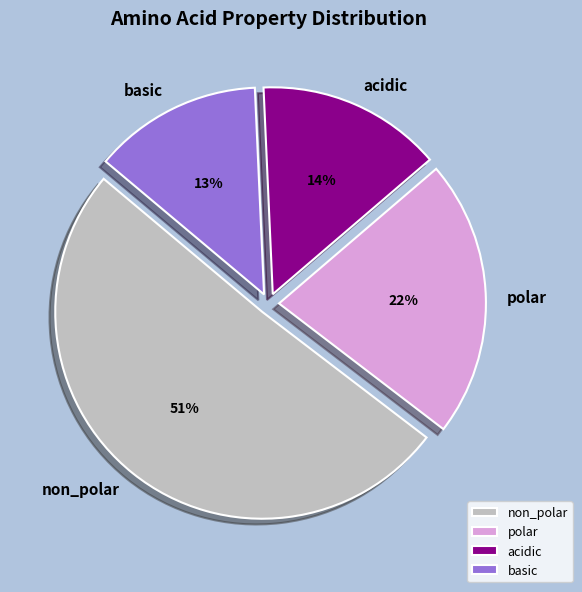

What is the smallest slice in the pie chart?

basic